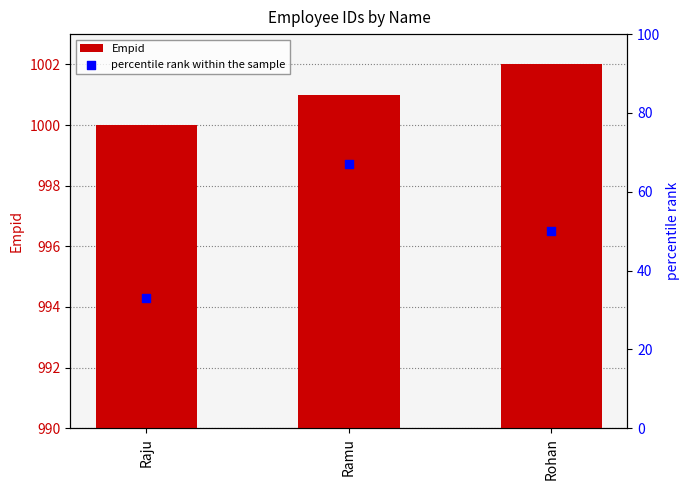

Which series reaches the minimum Y coordinate?

percentile rank within the sample